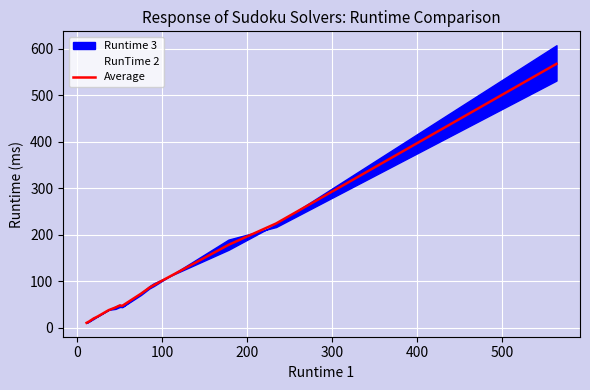

Reading left to right, what are all the values shown in this chart?

11.0	14.0	20.0	24.7	38.3	44.0	48.3	47.7	73.7	86.7	92.0	178.7	224.7	568.0